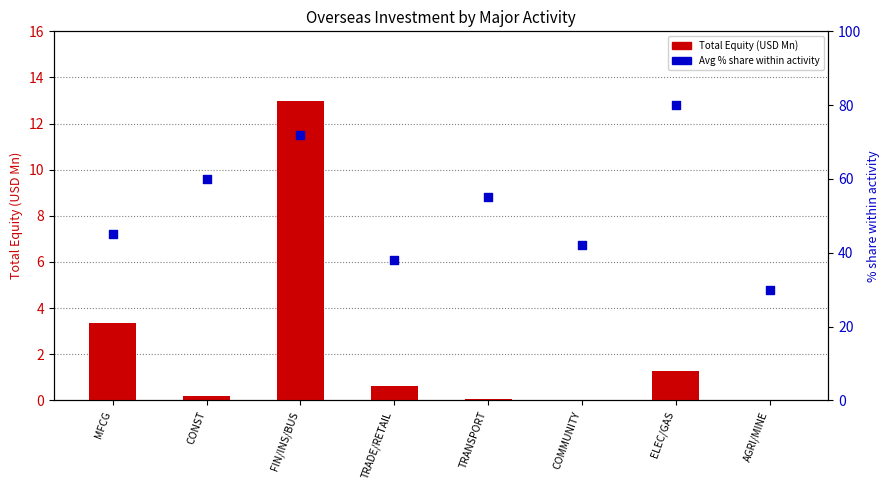

At how many categories does at least one series exceed 5?

8